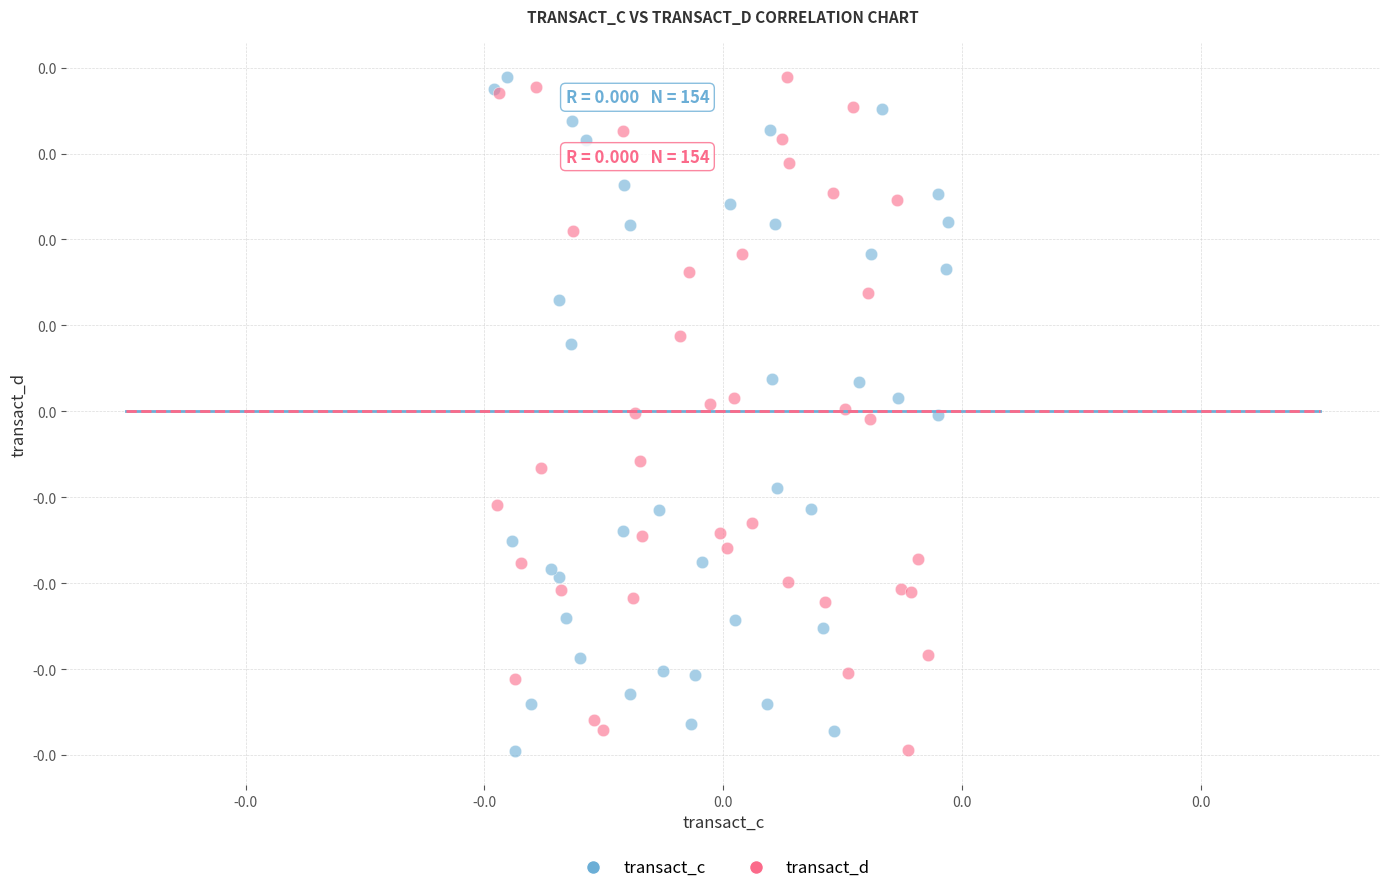

What are all the series names shown in the legend?

transact_c, transact_d